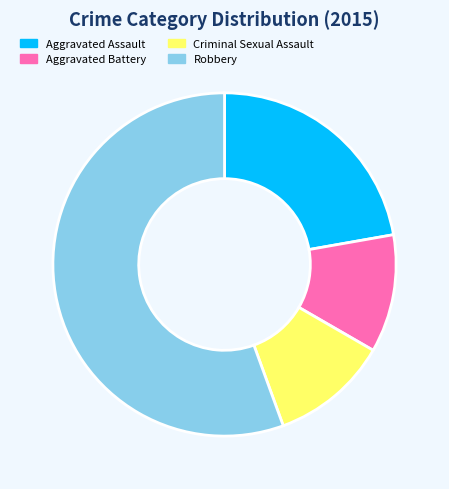

Combined, do Robbery and Aggravated Battery account for over 50%?

Yes